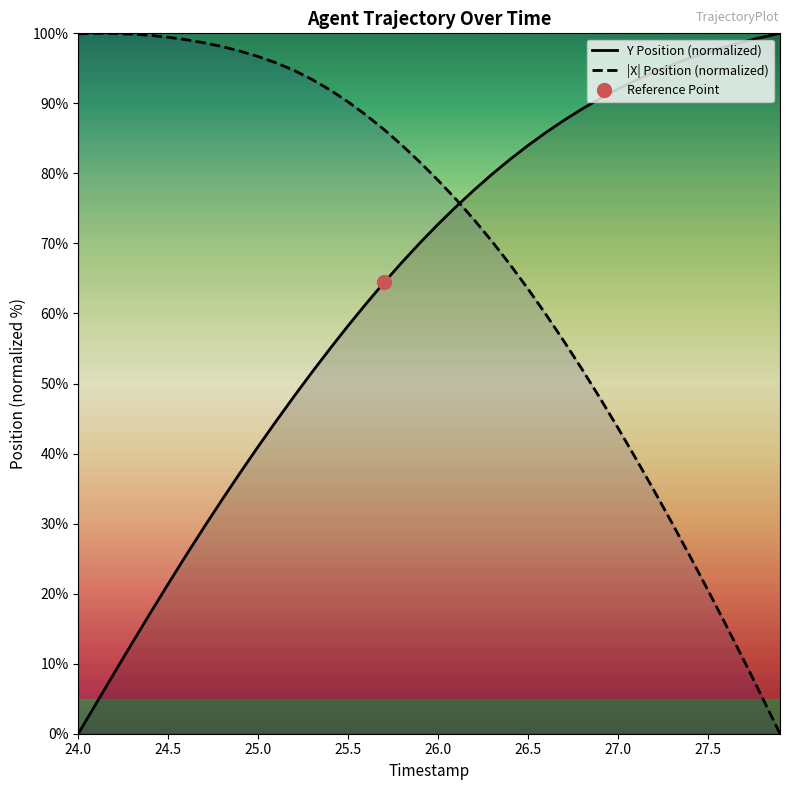

What is the maximum value for |X| Position (normalized)?

100.0